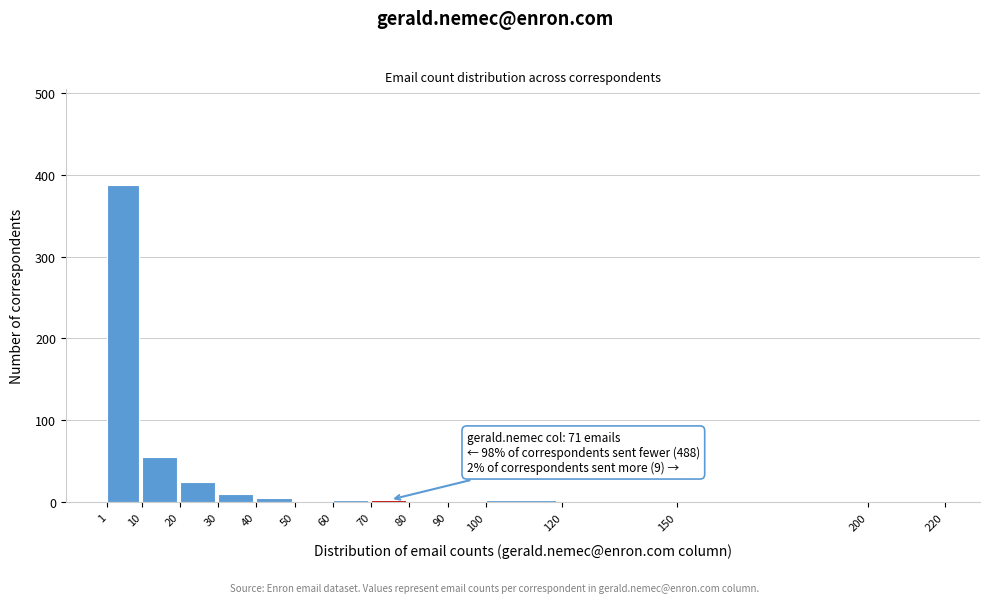

Which range on the x-axis has the tallest bar?

1 to 10